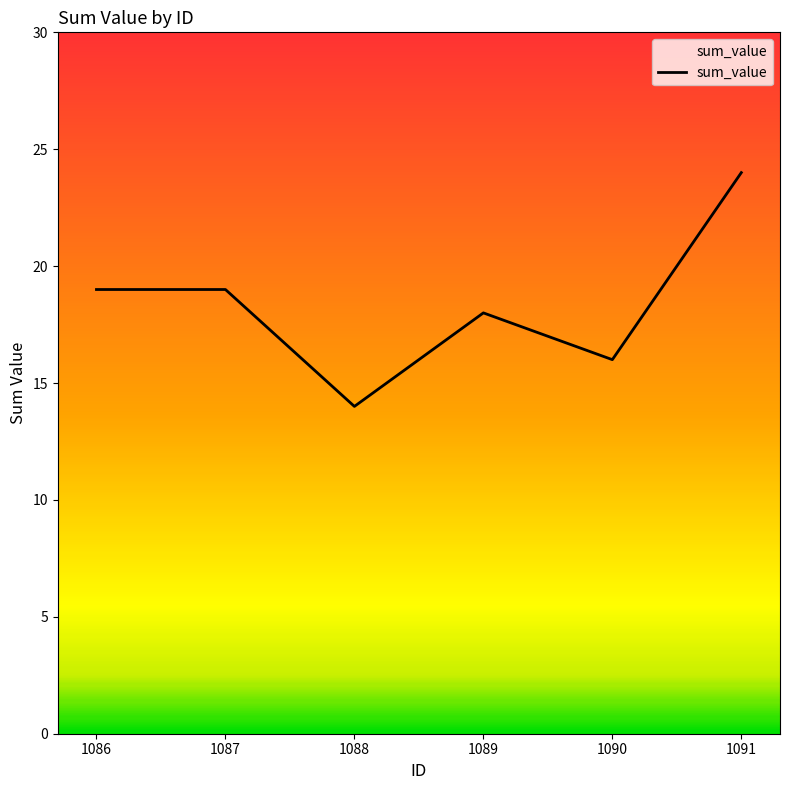

Where is the first local minimum?

1088